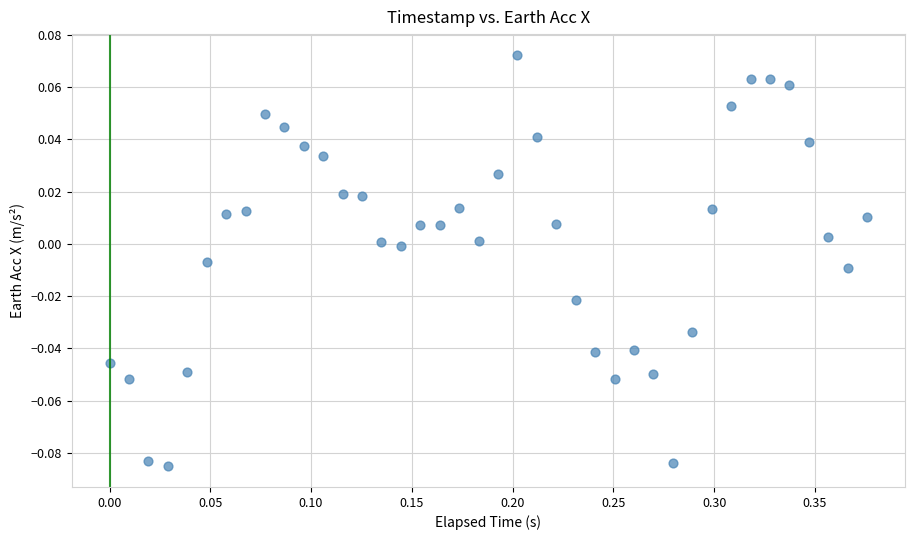

What is the range of X values (max minus min)?

0.4